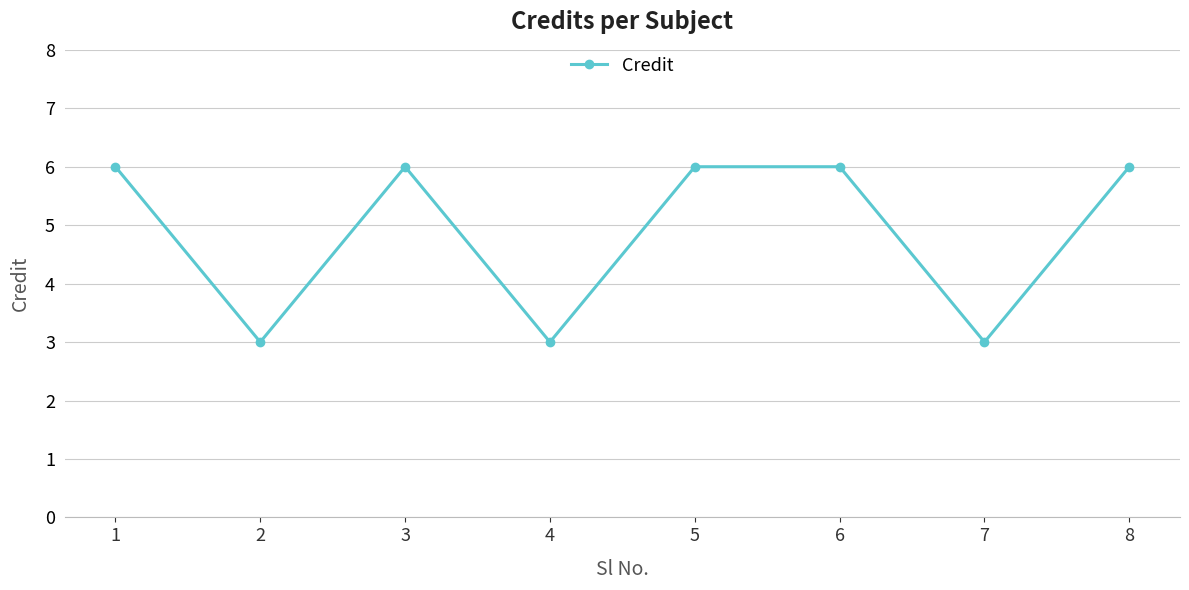

What is the difference between the values at 4 and 5?

3